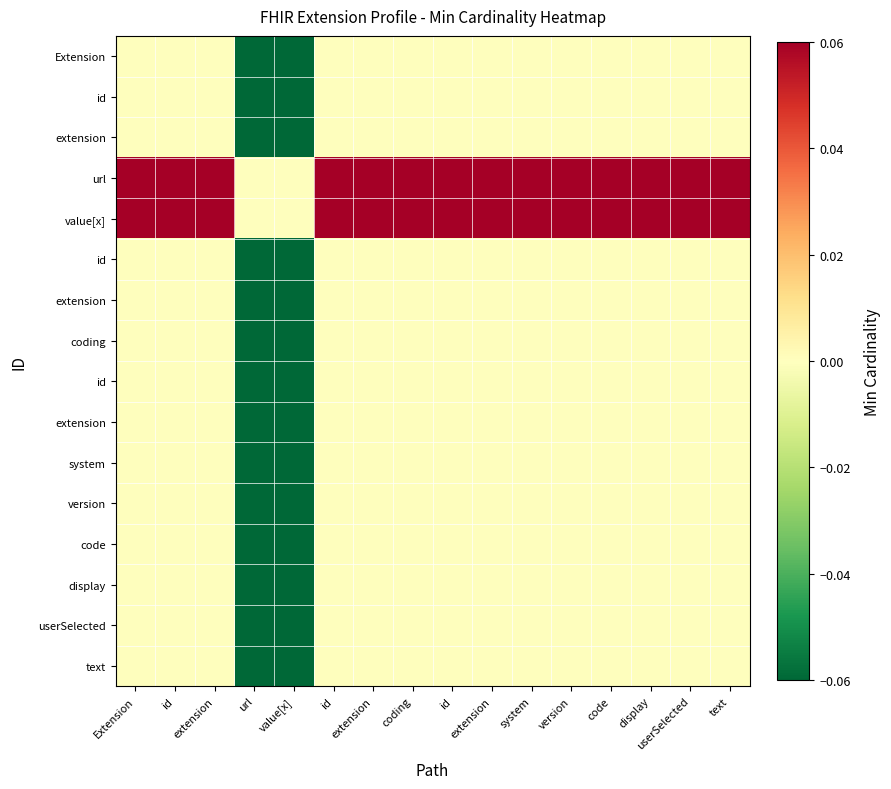

At which category is the sum across all series the highest?

Extension